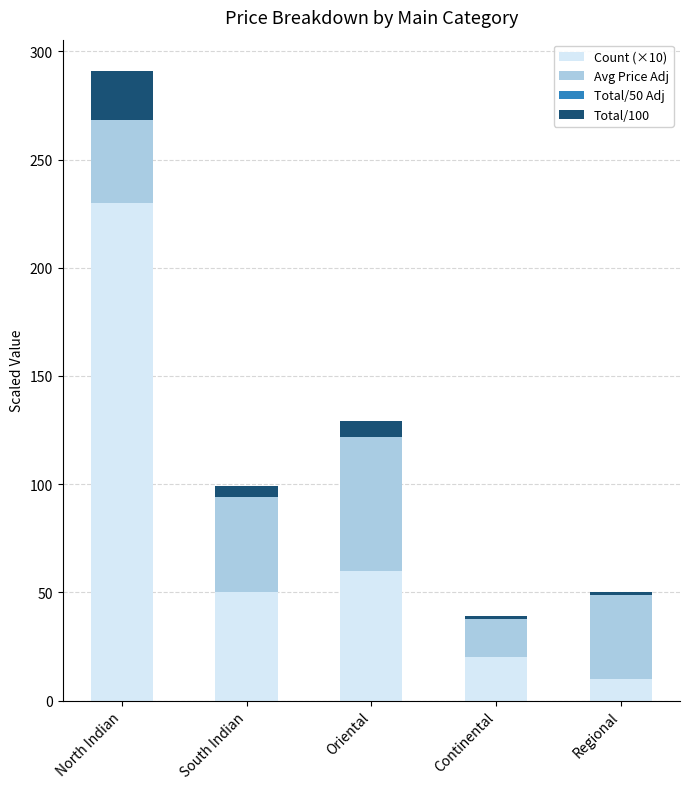

At which category is the sum across all series the highest?

North Indian